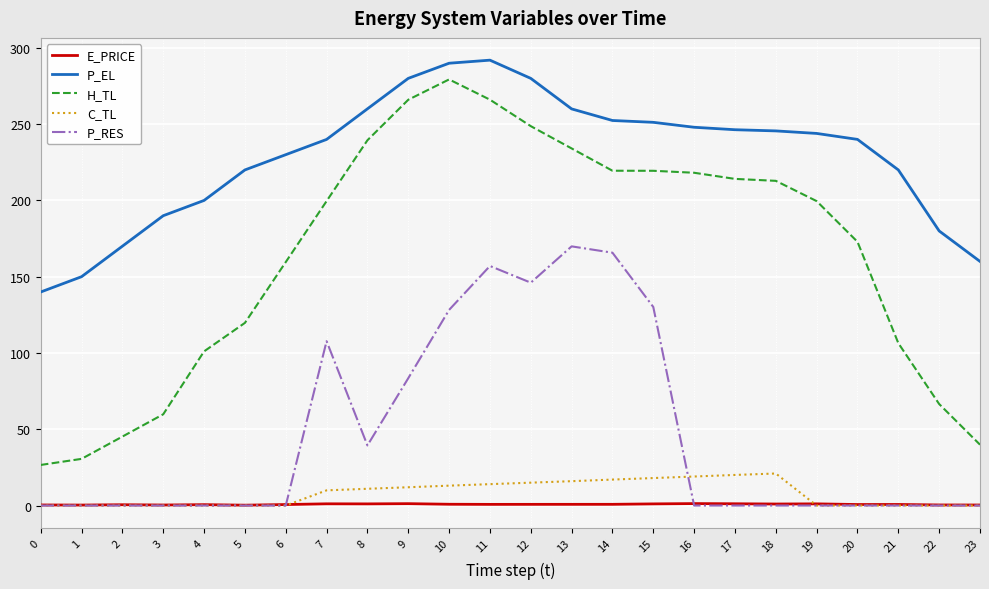

Between 0 and 4, which series saw the biggest shift?

H_TL